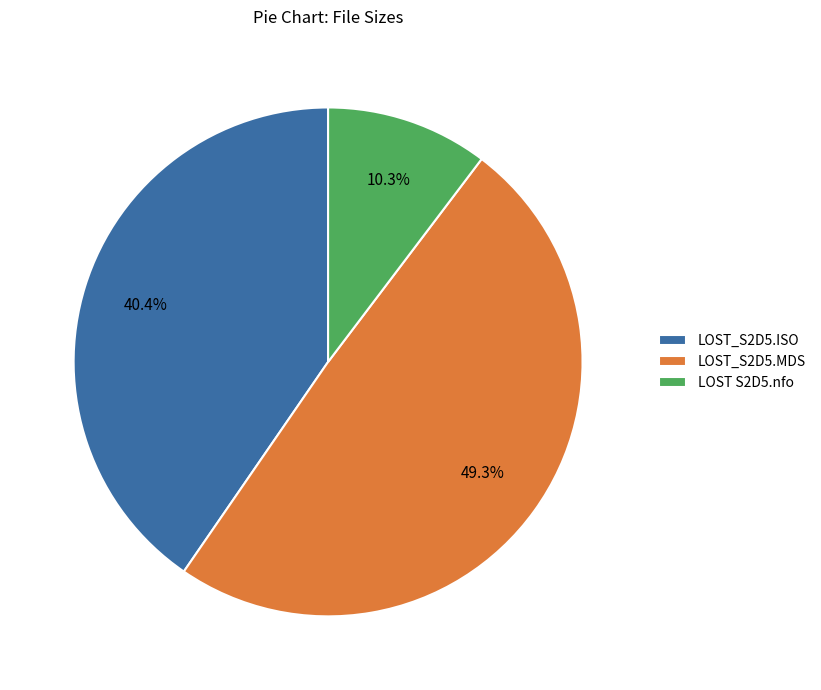

Which has a higher value, LOST S2D5.nfo or LOST_S2D5.ISO?

LOST_S2D5.ISO